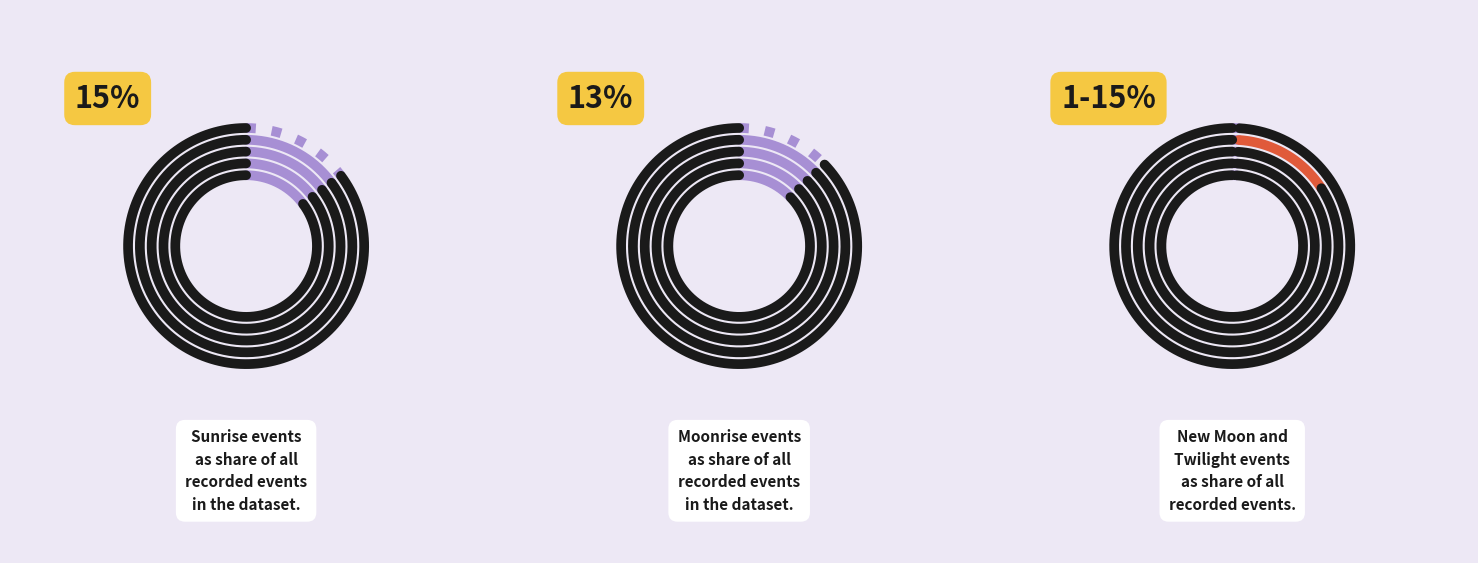

Do Moonrise and Solar noon together represent more than half of the pie?

No